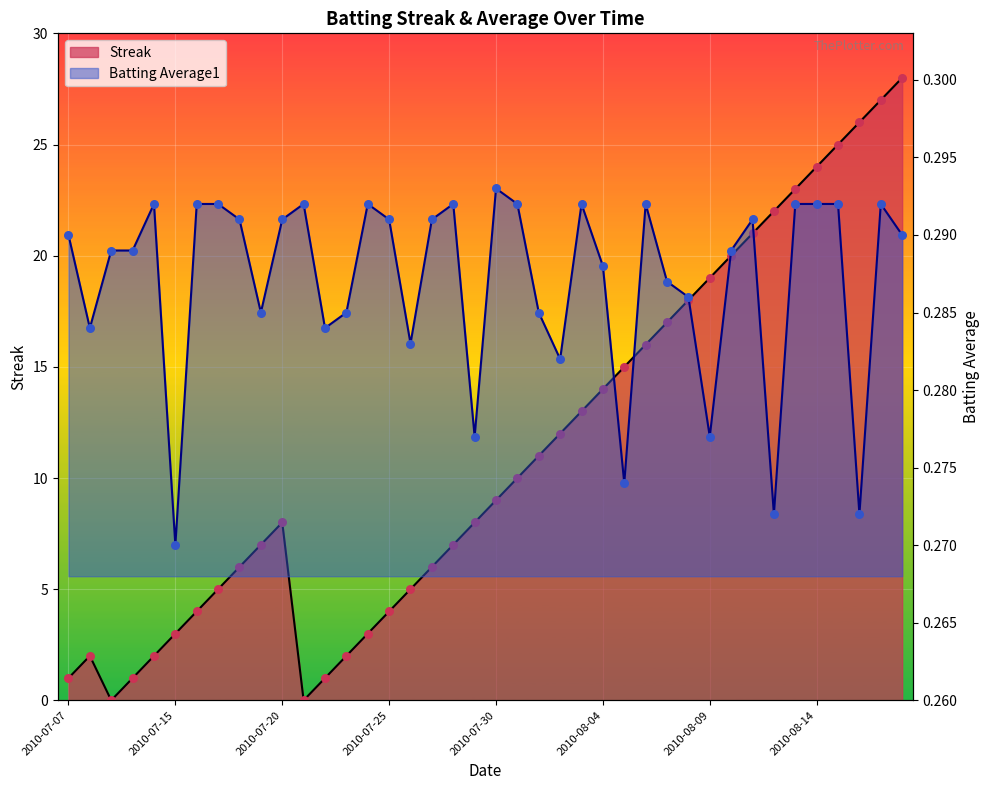

What are all the series names shown in the legend?

Streak, Batting Average1